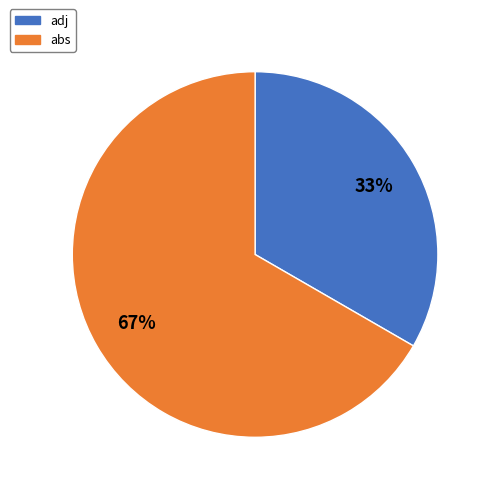

Rank the categories by value from lowest to highest.

adj, abs